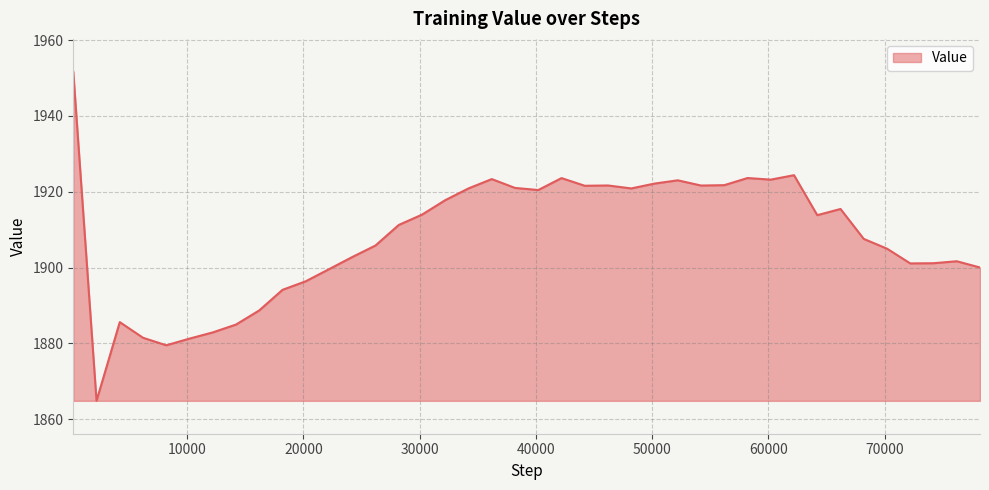

What is the maximum value shown in the chart?

1951.7